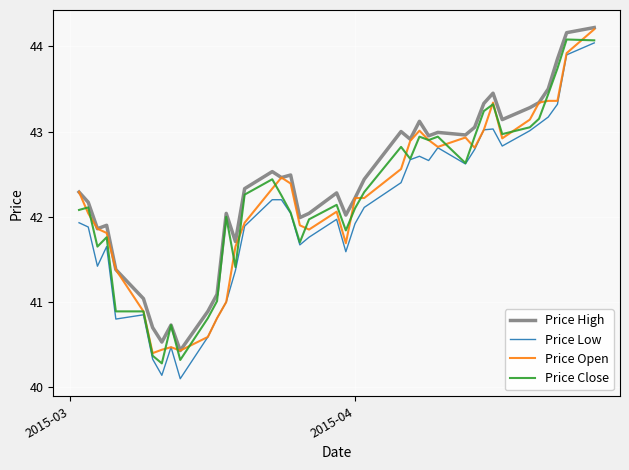

What is the minimum value for Price High?

40.4